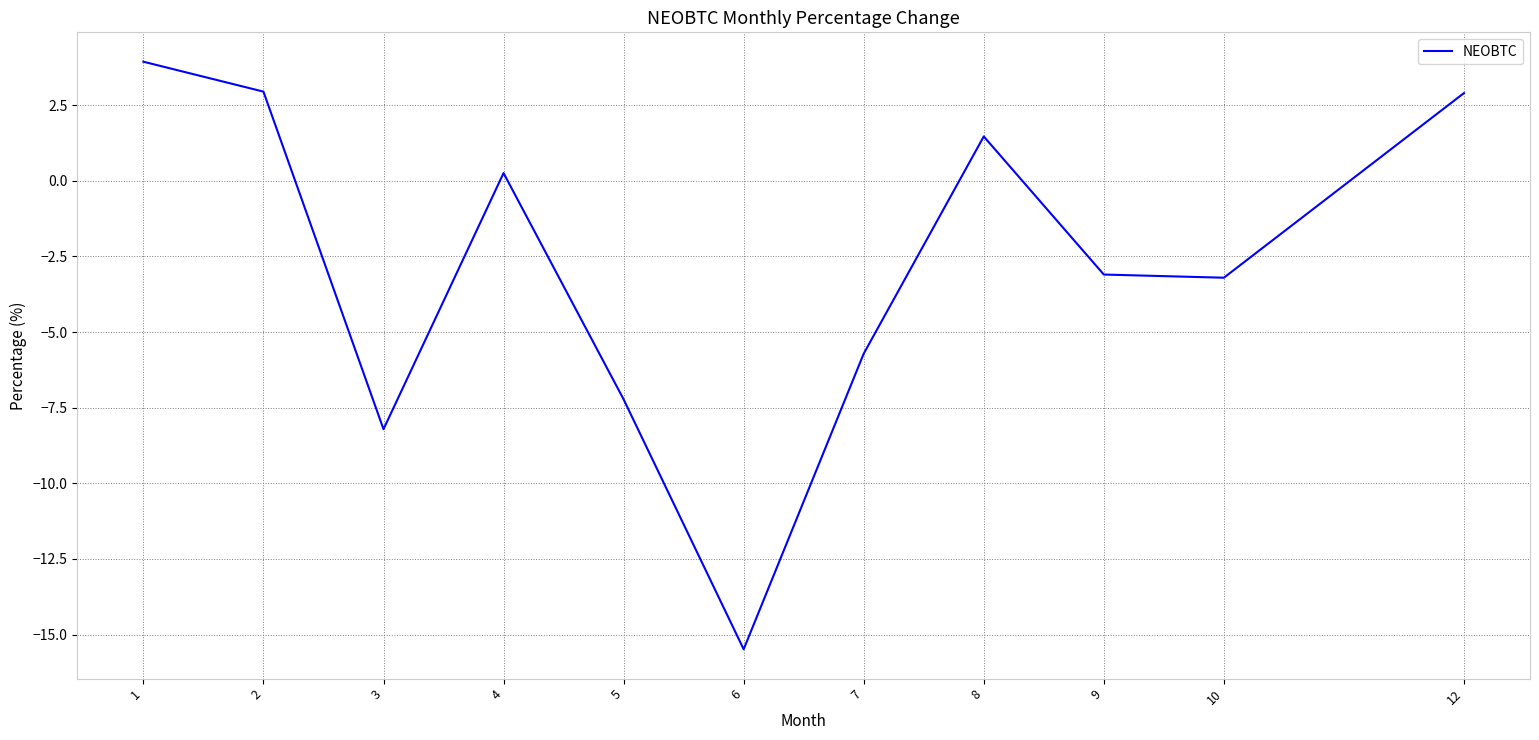

How many interior local peaks (higher than both neighbors) does the data have?

2